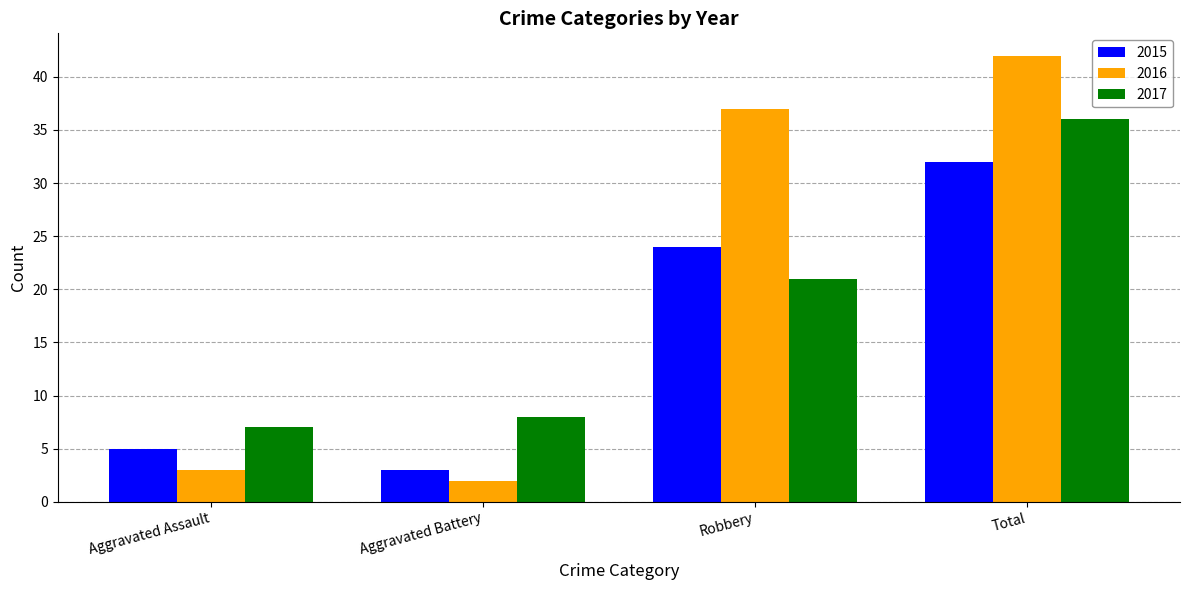

How many bars are there in total?

12